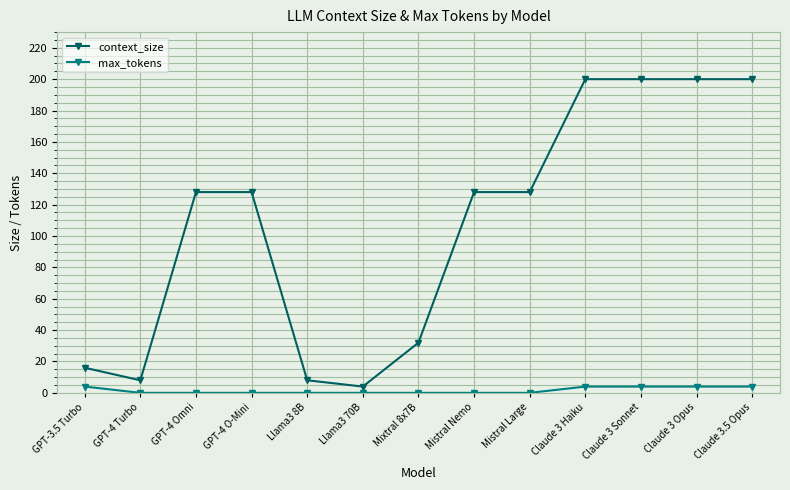

What is the value of the context_size point at the 12th from the left?

200